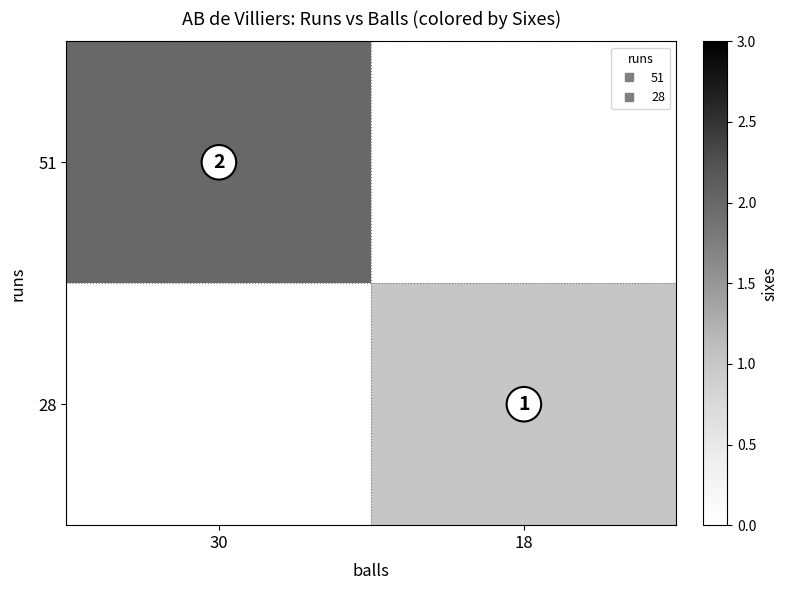

List the series in order of their overall mean, lowest first.

28, 51